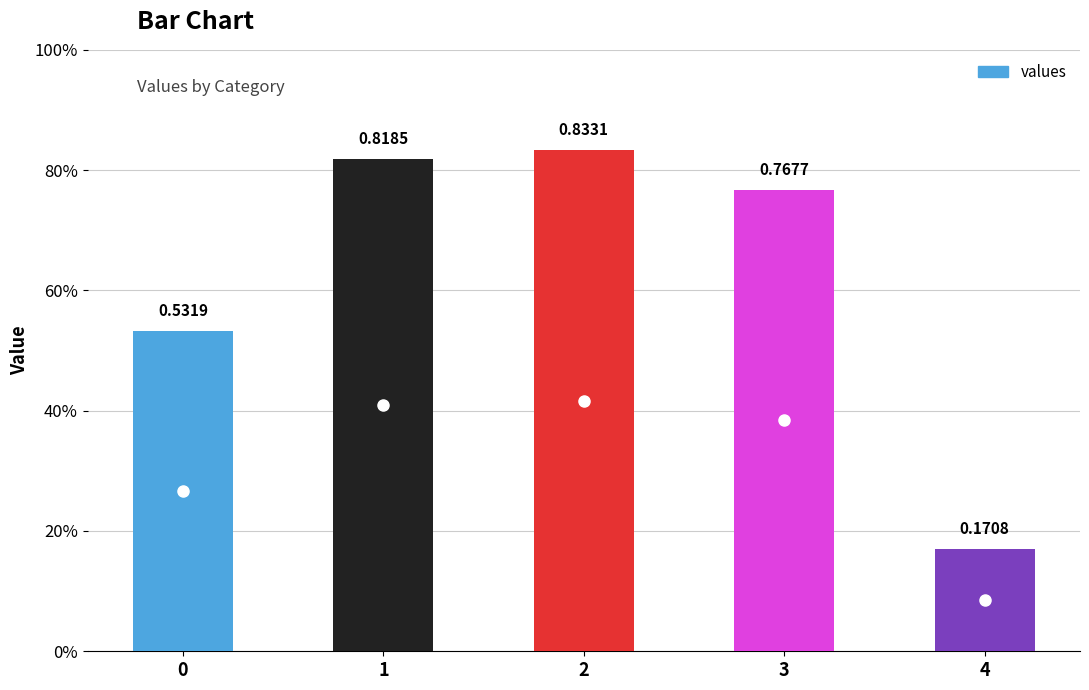

Which has a higher value, 2 or 3?

2